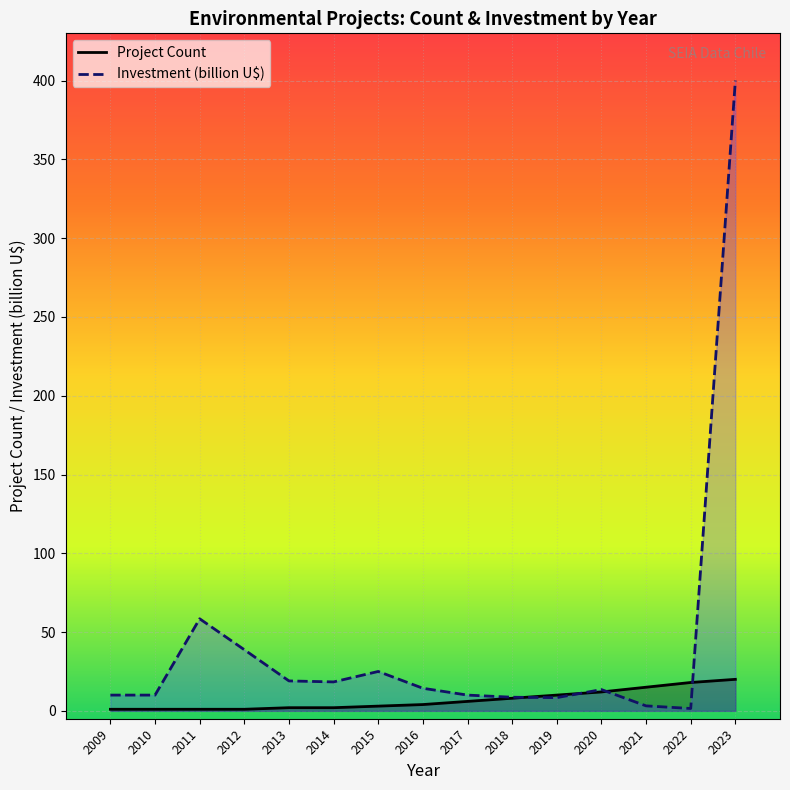

How many lines are shown in the chart?

2